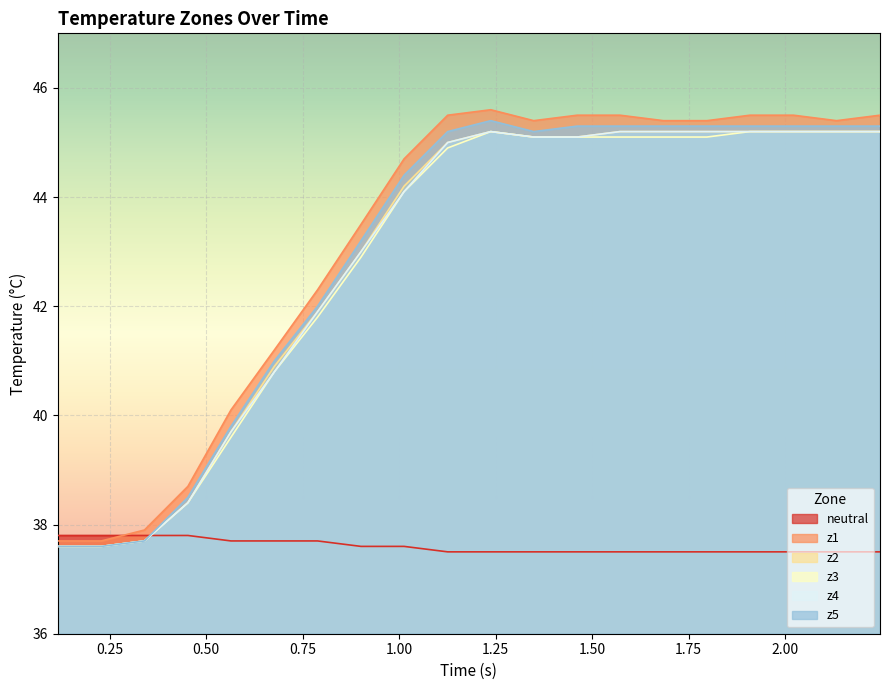

What is the maximum value shown in the chart?

45.6